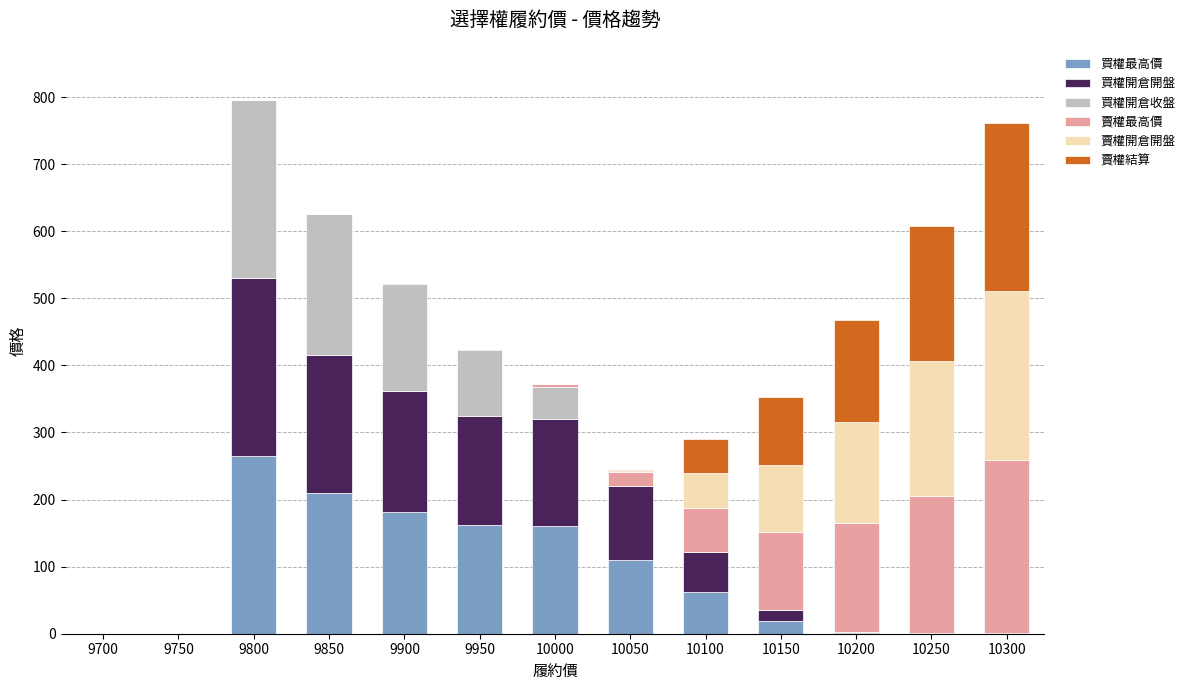

Which category has the highest value in the 買權最高價 series?

9800